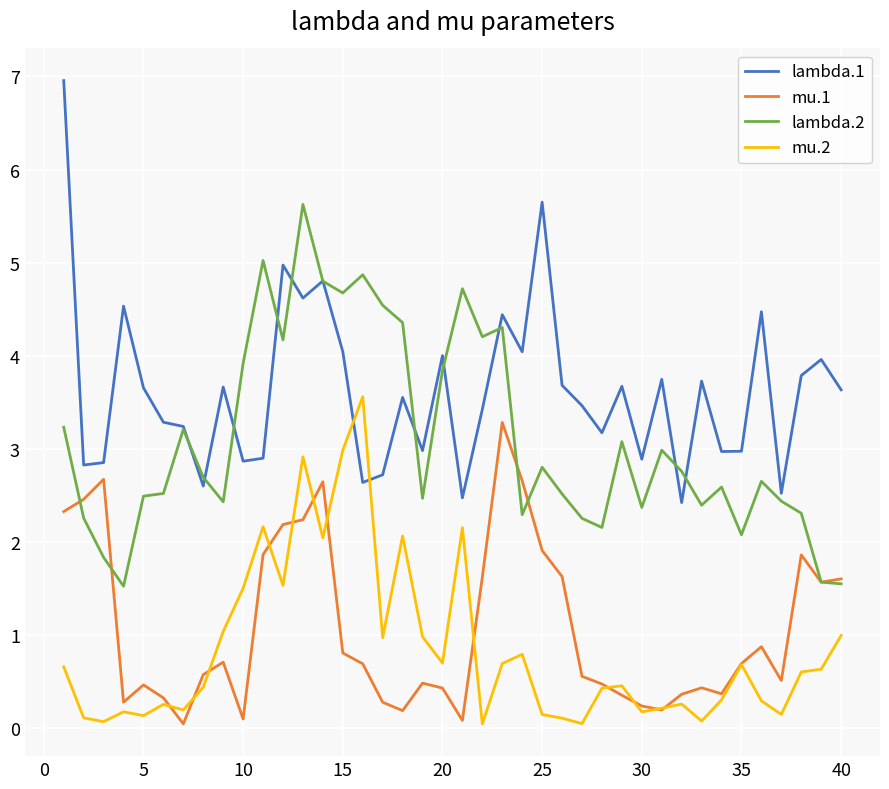

What is the minimum value for lambda.1?

2.4